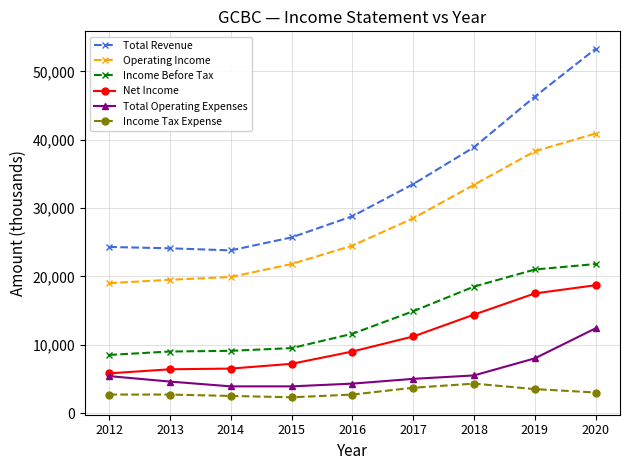

List the series in order of their peak value, lowest first.

Income Tax Expense, Total Operating Expenses, Net Income, Income Before Tax, Operating Income, Total Revenue